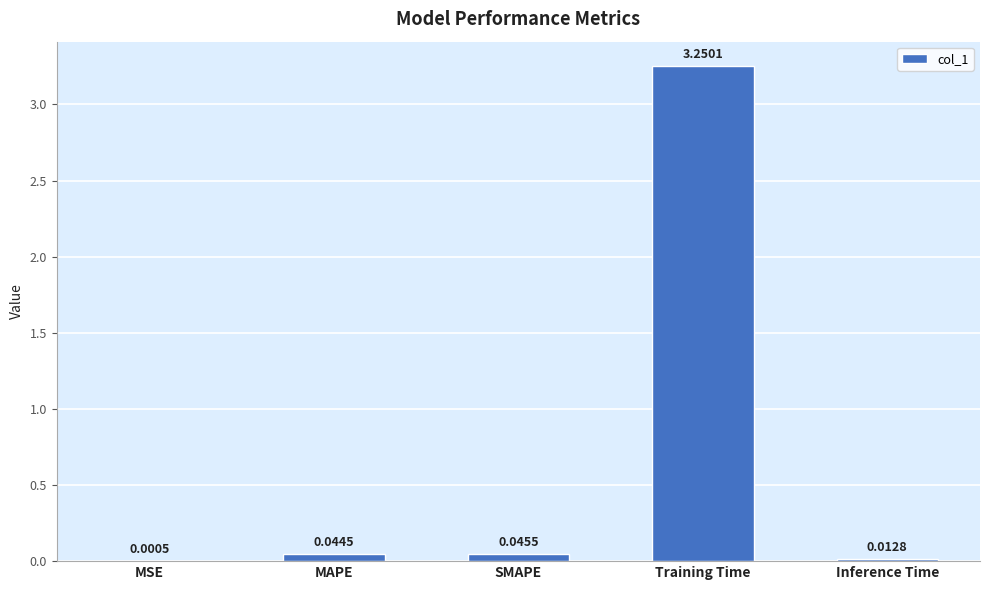

What is the change in value from Training Time to Inference Time?

-3.2